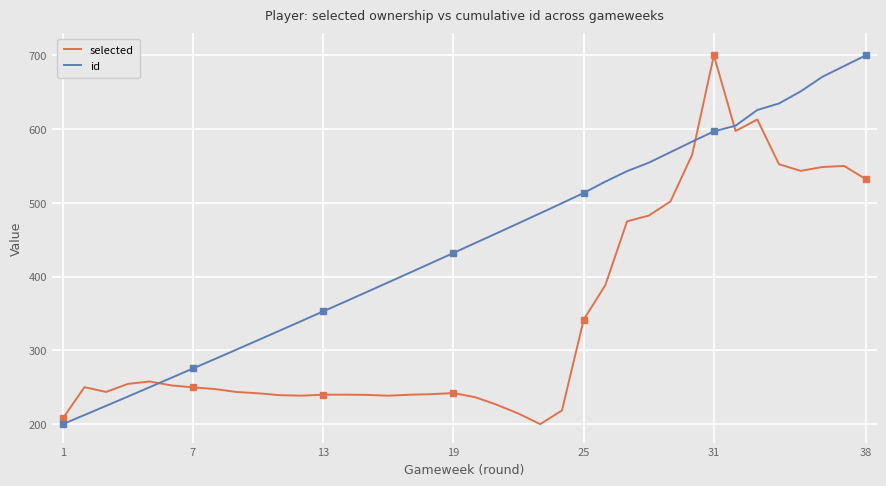

At how many categories does at least one series exceed 637?

5